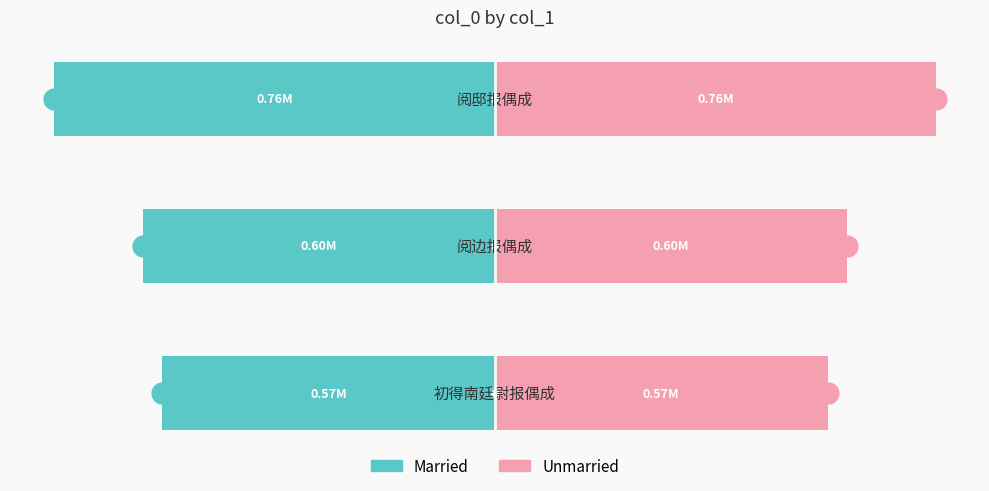

At how many categories does at least one series exceed 521826?

3